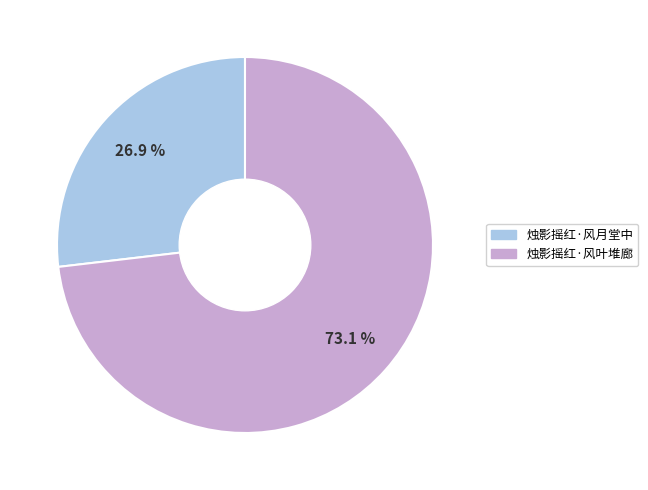

What is the ratio of the value at 烛影摇红·风叶堆廊 to the value at 烛影摇红·风月堂中?

2.7